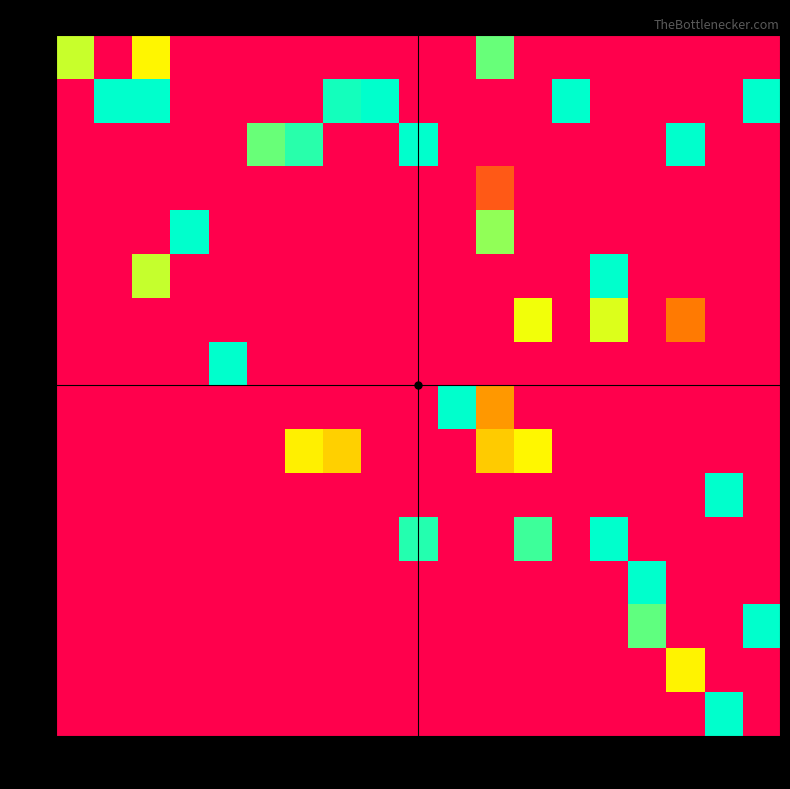

What is the greatest value displayed?

1.9